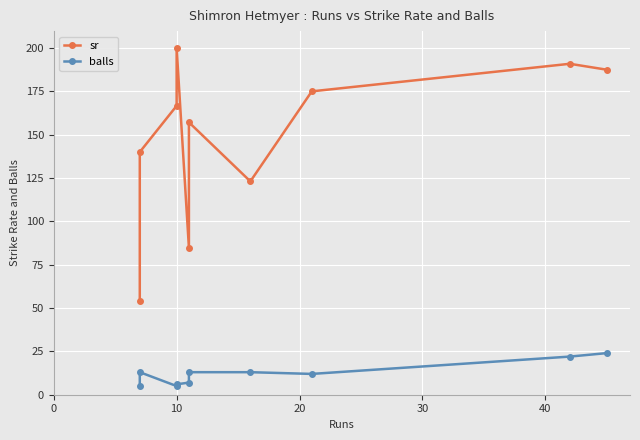

List the series in order of their overall mean, highest first.

sr, balls